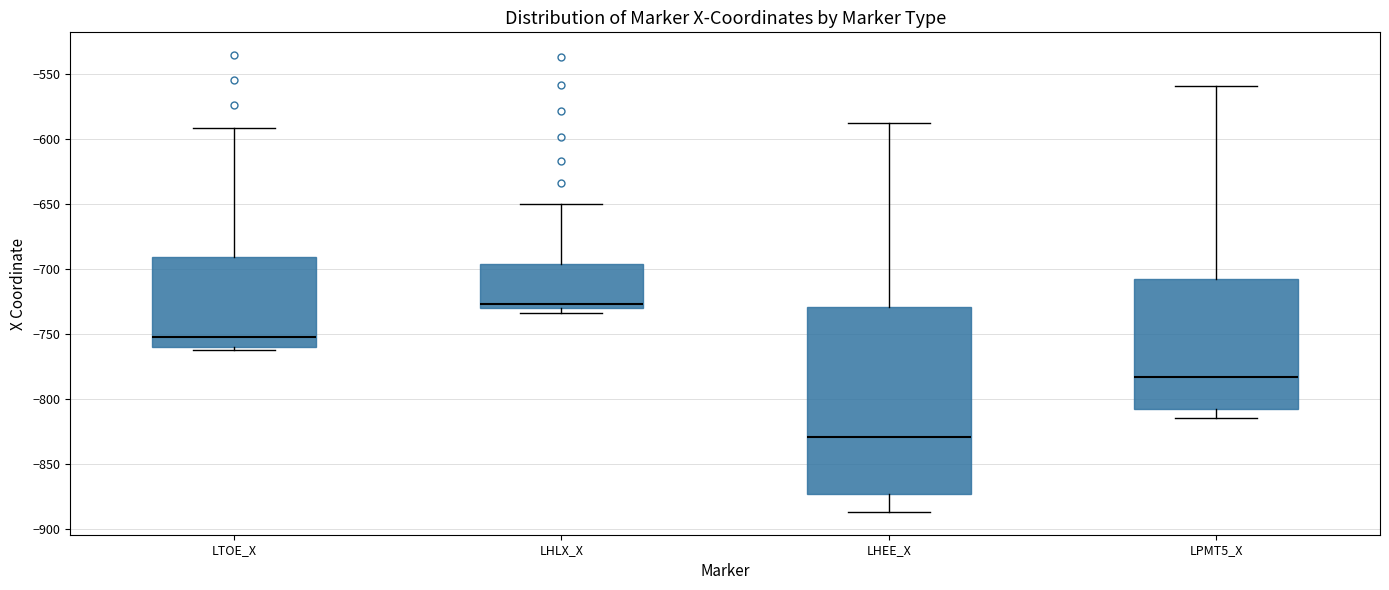

Which box's median line is the lowest?

LHEE_X